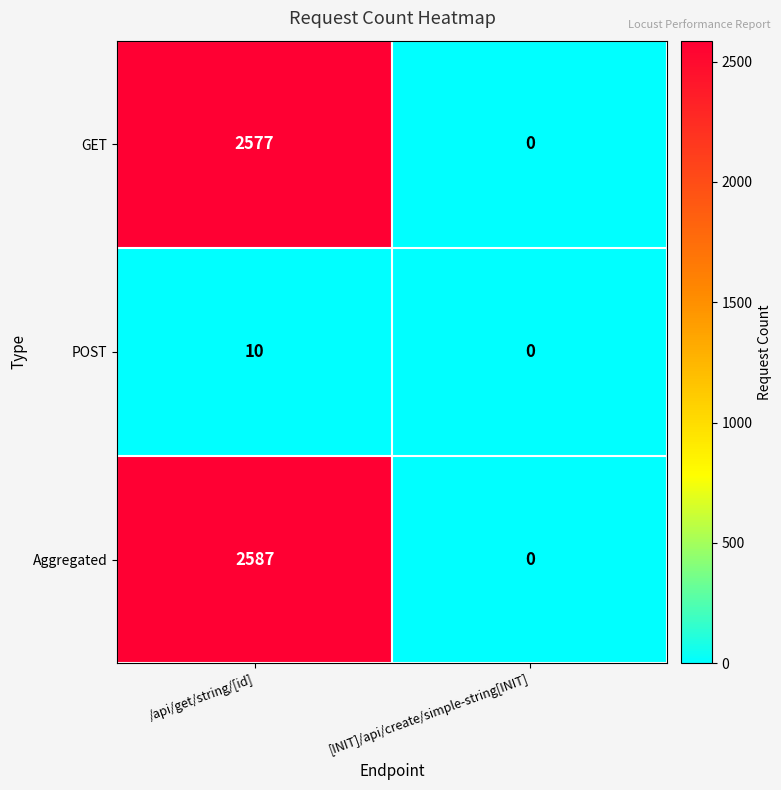

Reading right to left, what are all the values shown in this chart?

GET: [INIT]/api/create/simple-string[INIT]=0	/api/get/string/[id]=2577
POST: [INIT]/api/create/simple-string[INIT]=0	/api/get/string/[id]=10
Aggregated: [INIT]/api/create/simple-string[INIT]=0	/api/get/string/[id]=2587